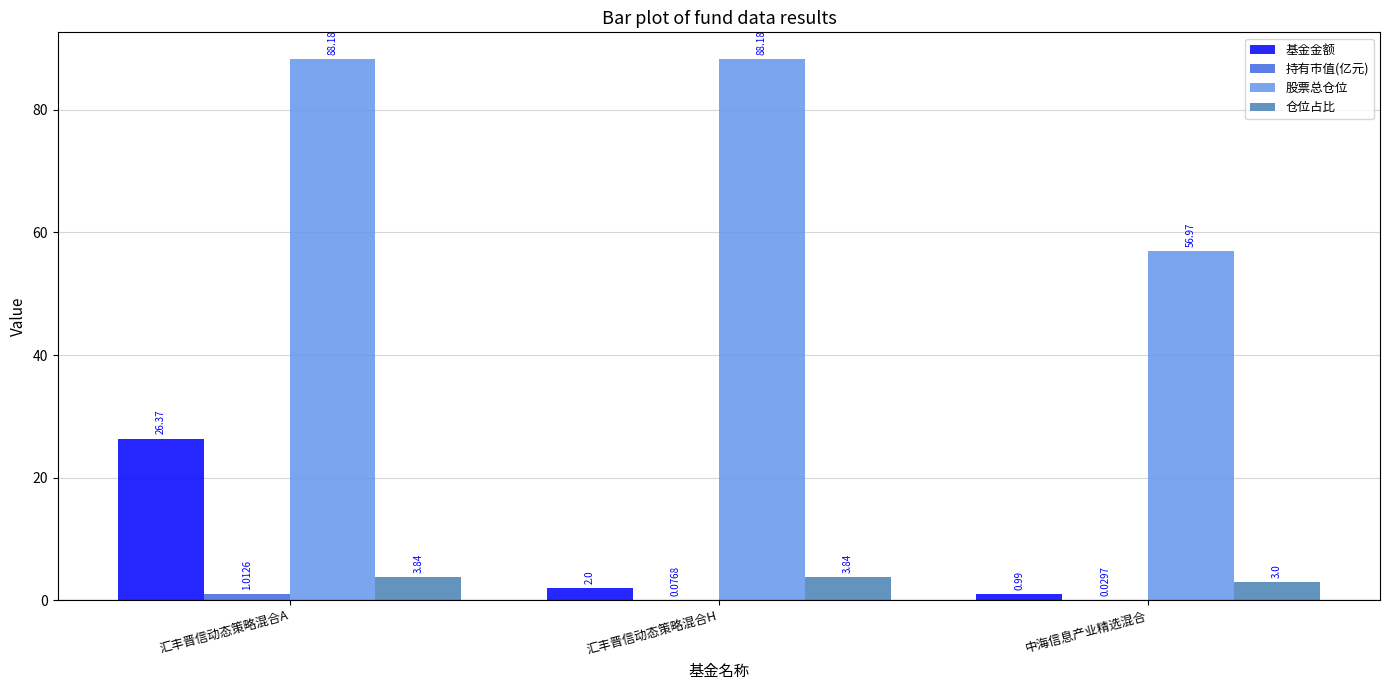

How many groups of bars are there?

3